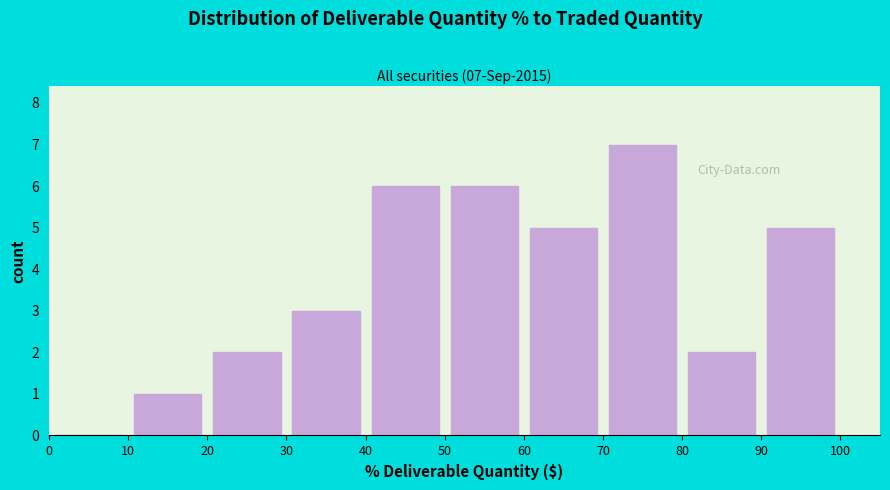

Which range on the x-axis has the tallest bar?

70 to 80